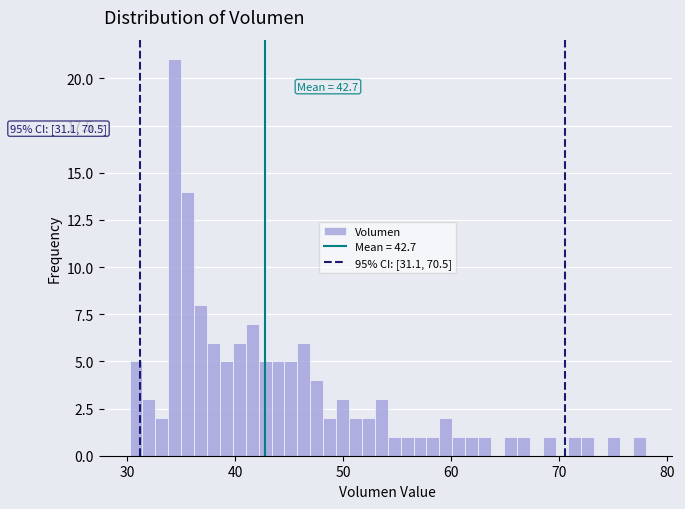

Around what value on the x-axis is the tallest bar? Give the approximate position of its centre, as read against the axis.

34